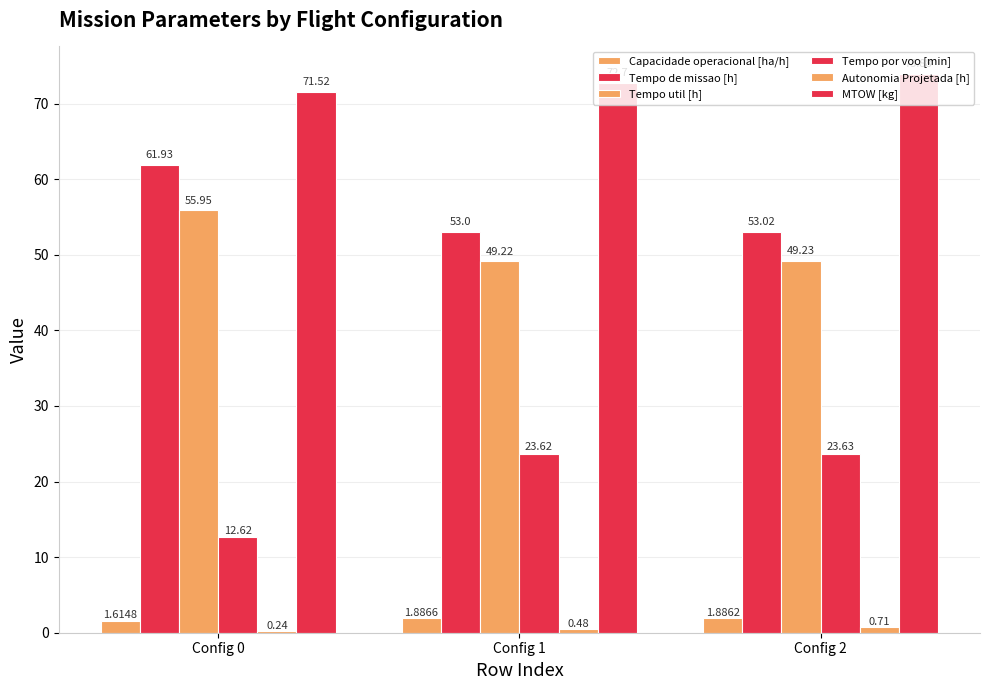

How many bars are there in each group?

6